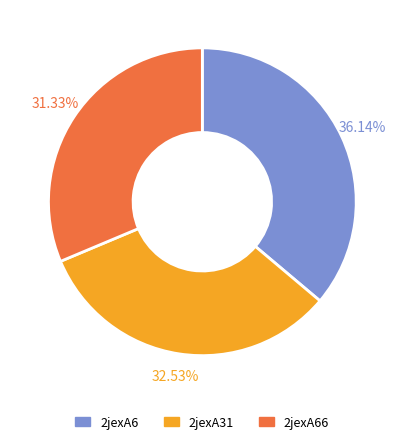

Between 2jexA6 and 2jexA66, which is larger?

2jexA6